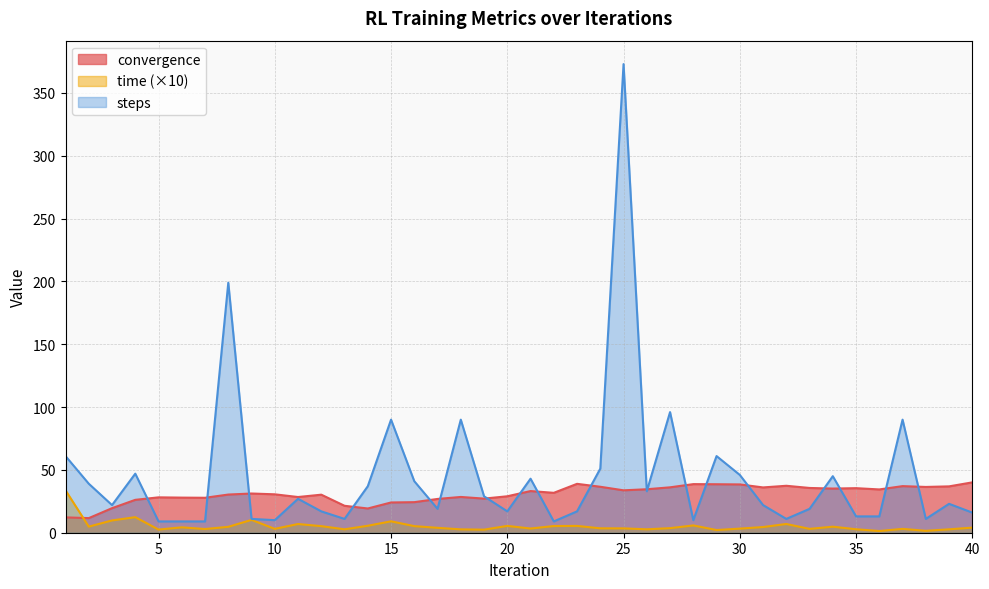

What is the difference between the maximum and minimum values in the time series?

32.4